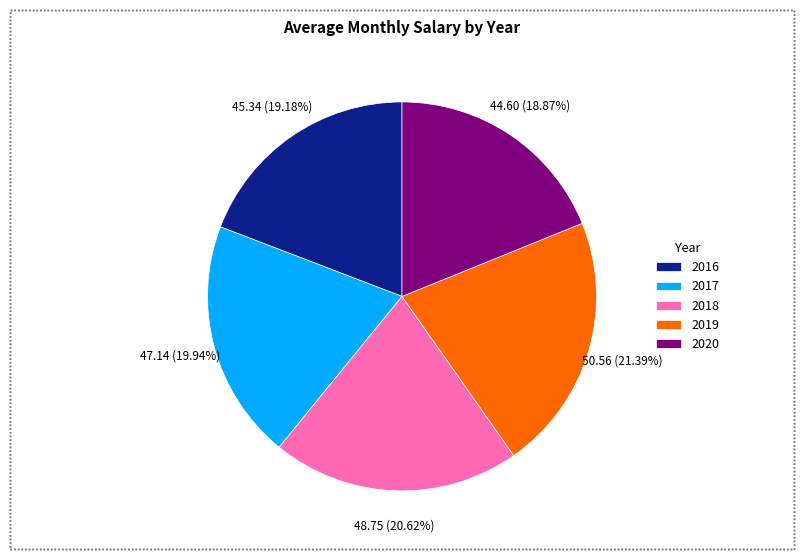

Which category has the biggest portion of the pie?

2019